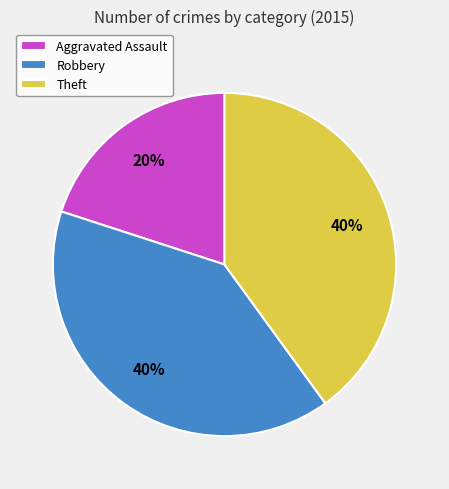

Do Robbery and Theft together represent more than half of the pie?

Yes